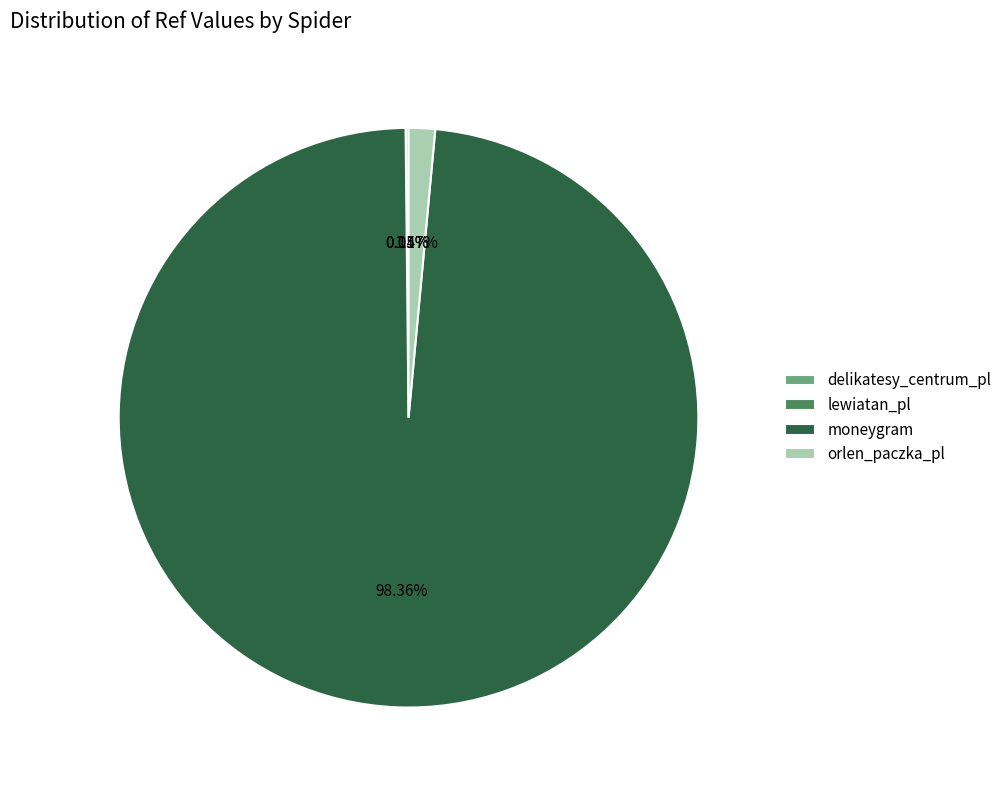

To the nearest percent, what is the average slice percentage?

25%